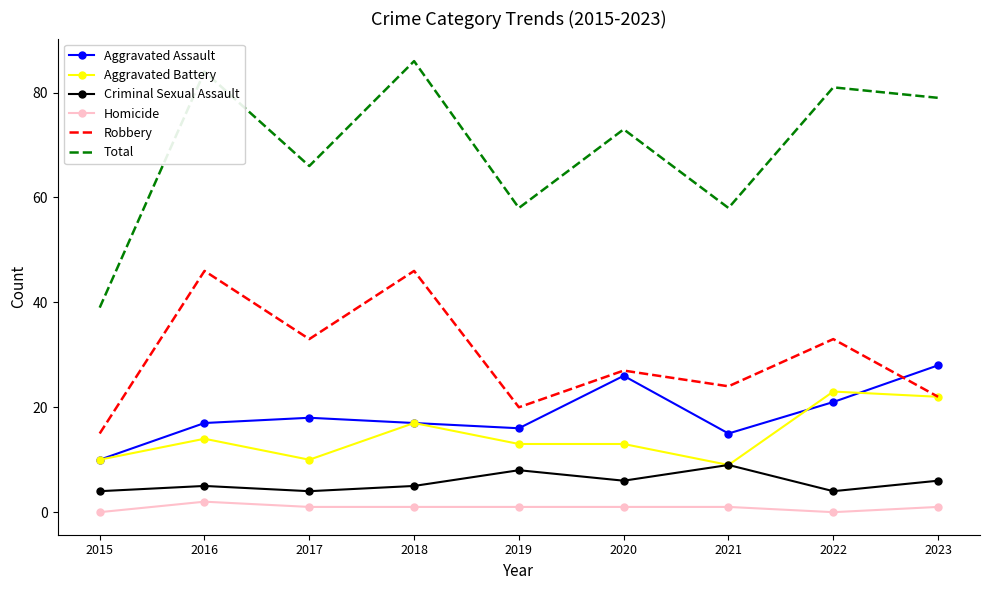

What is the sum of all Aggravated Assault values?

168